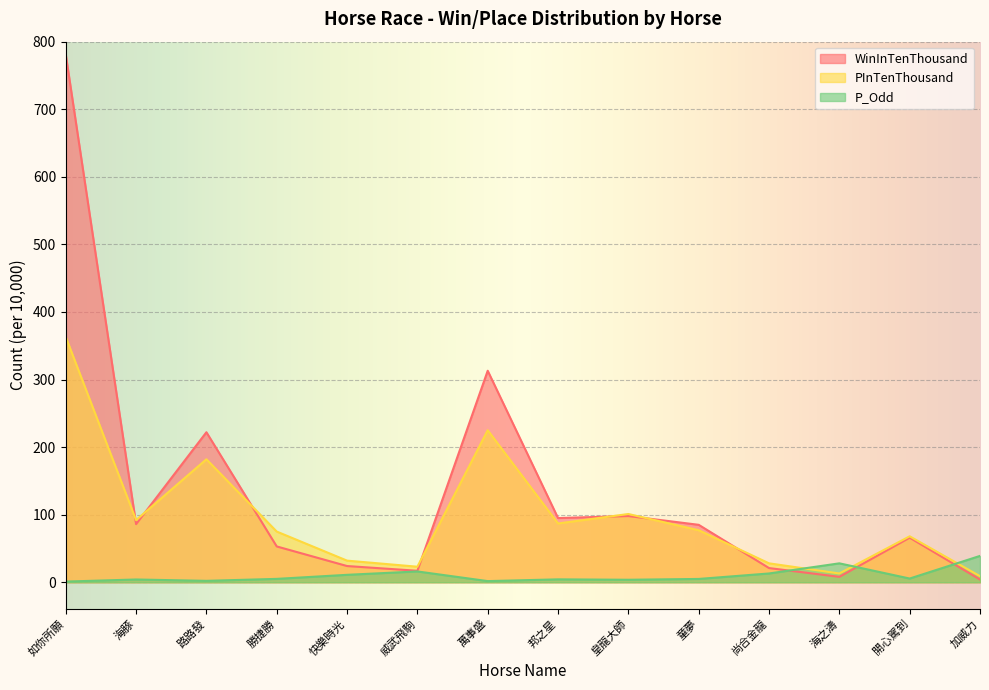

Rank the series by their average value, from highest to lowest.

WinInTenThousand, PInTenThousand, P_Odd